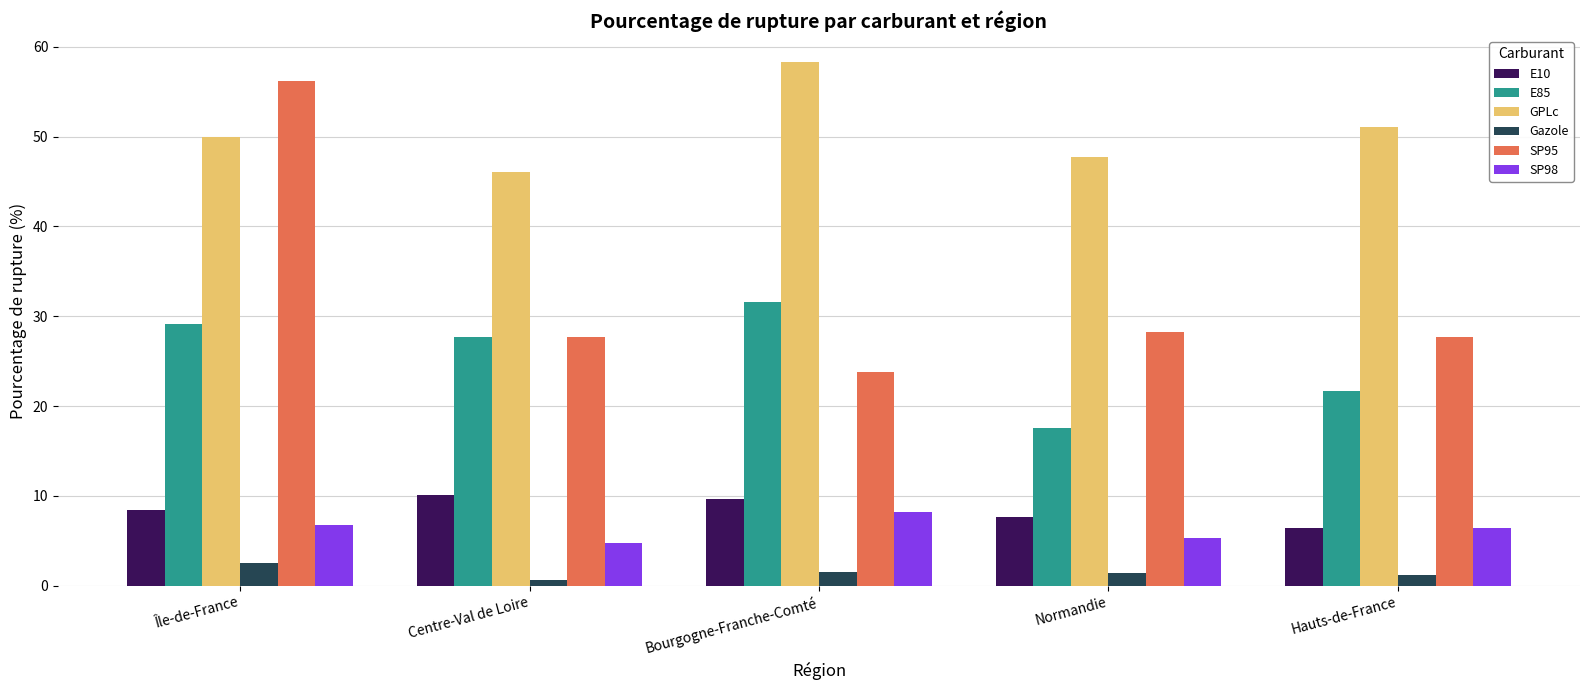

At which label is GPLc closest to 52?

Hauts-de-France